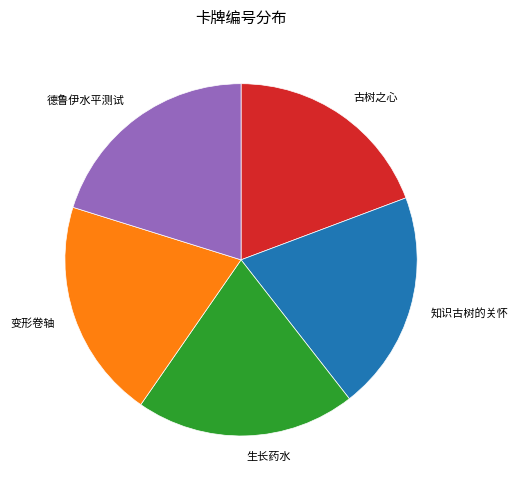

Is the sum of 古树之心 and 知识古树的关怀 greater than half?

No